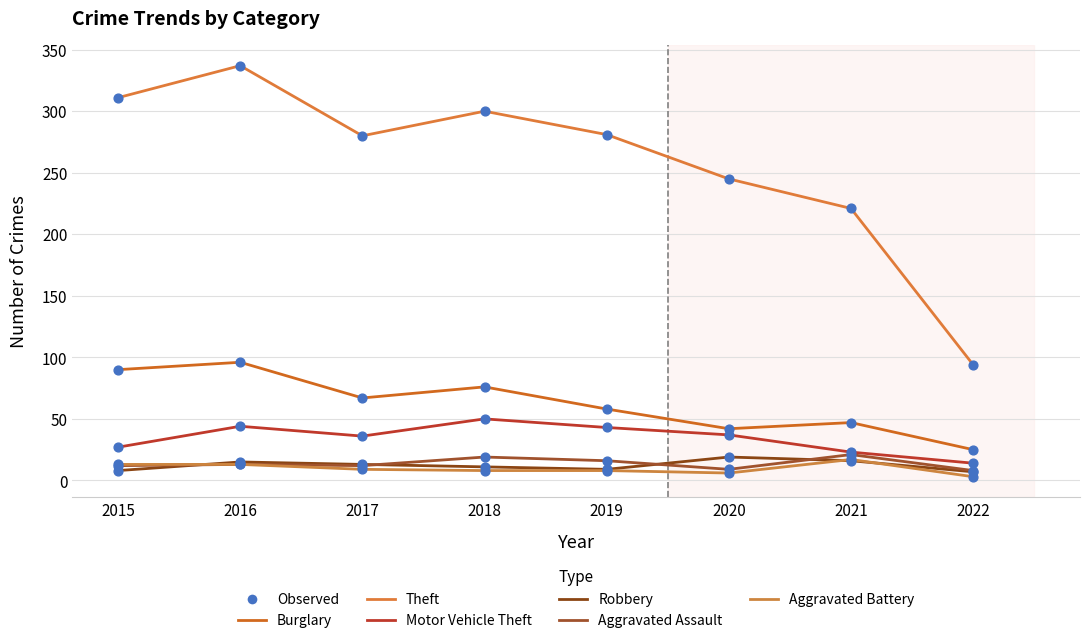

How many lines are shown in the chart?

6